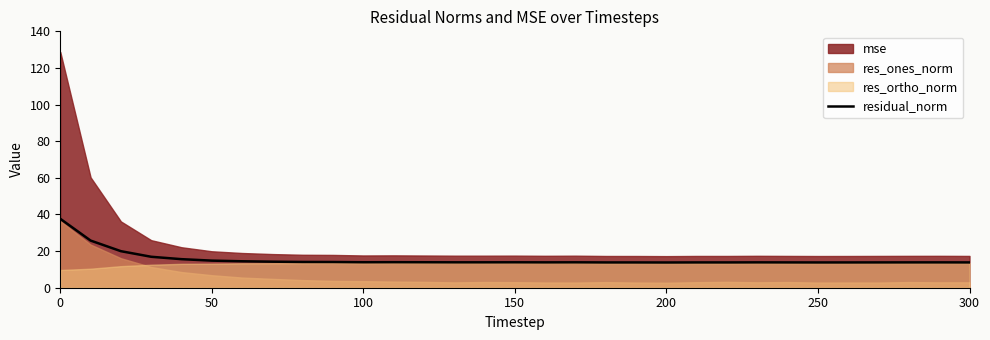

Reading right to left, transcribe all the data shown in this chart.

13.8	13.8	13.8	13.8	13.8	13.8	13.8	13.8	13.8	13.8	13.8	13.8	13.8	13.9	13.8	13.9	13.9	13.9	13.9	13.9	13.9	14.0	14.1	14.2	14.4	14.8	15.6	16.9	20.0	25.8	37.6